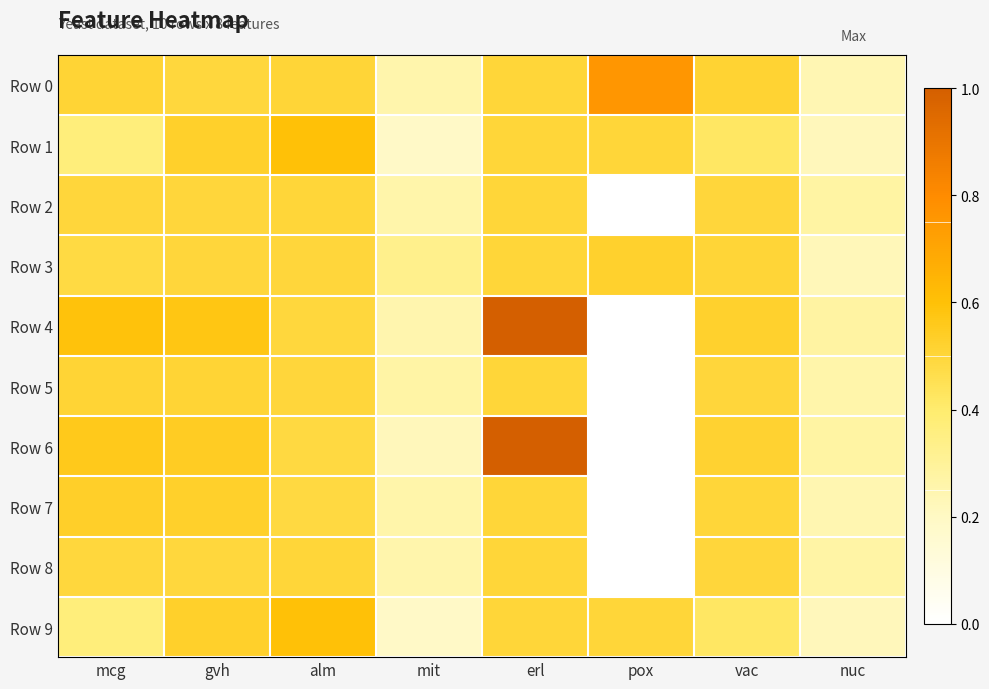

Which series has the widest spread of values?

Row 4